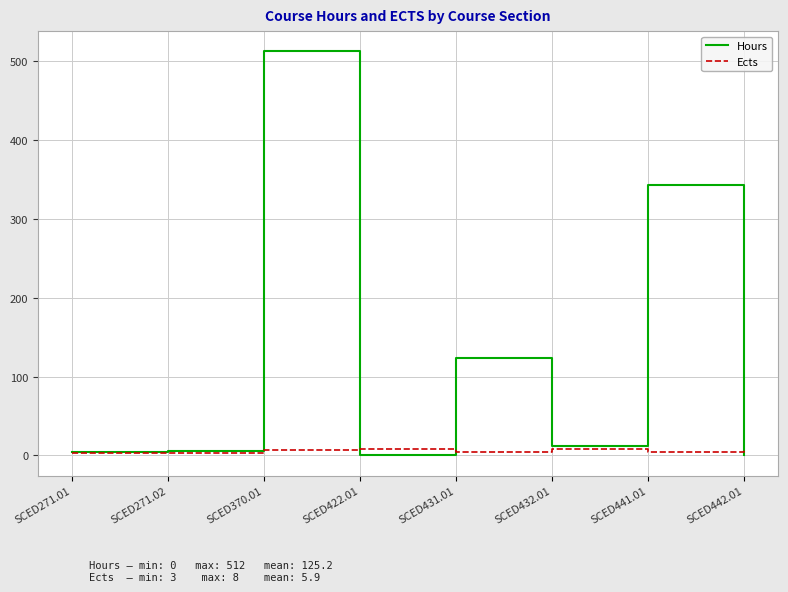

The value of Hours at SCED442.01 is 0. True or false?

True